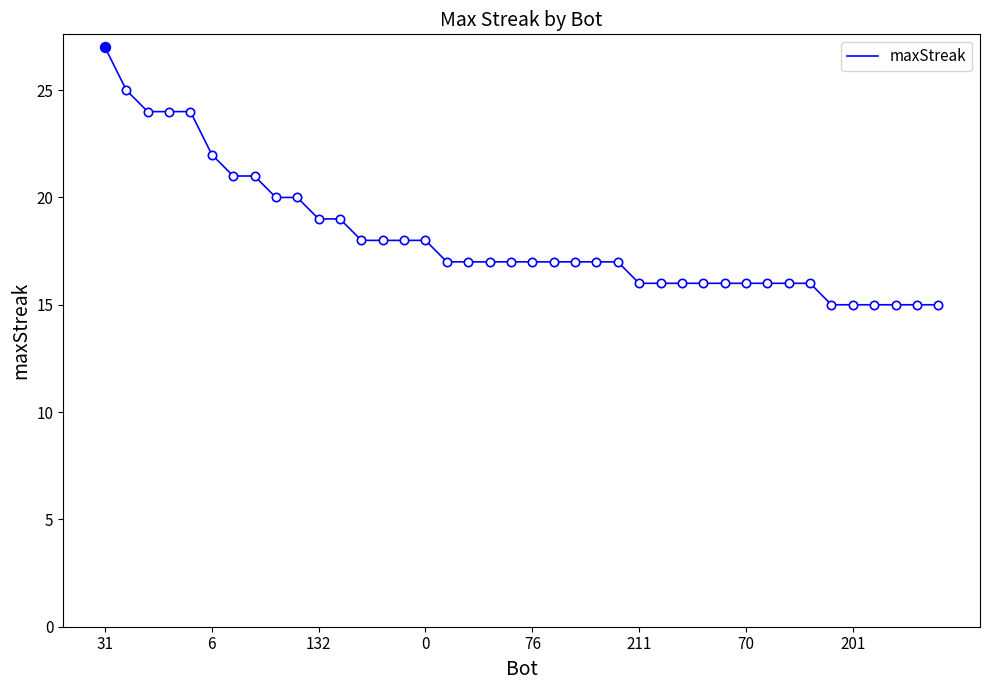

What is the average value?

18